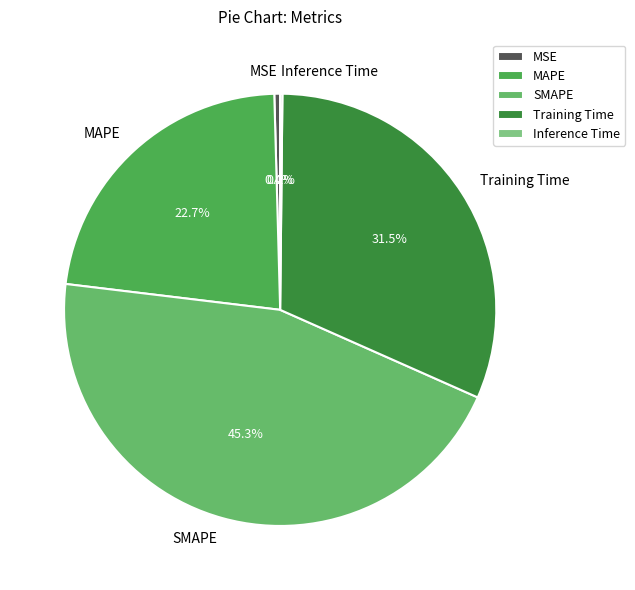

To the nearest percent, what is the difference between the largest and smallest slice percentages?

45%